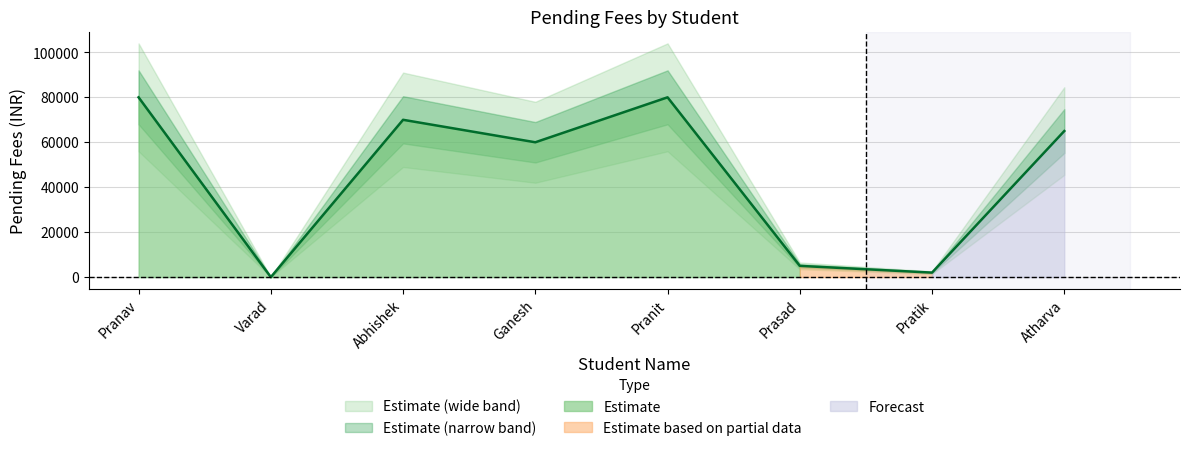

Count the number of values greater than 65000.

3